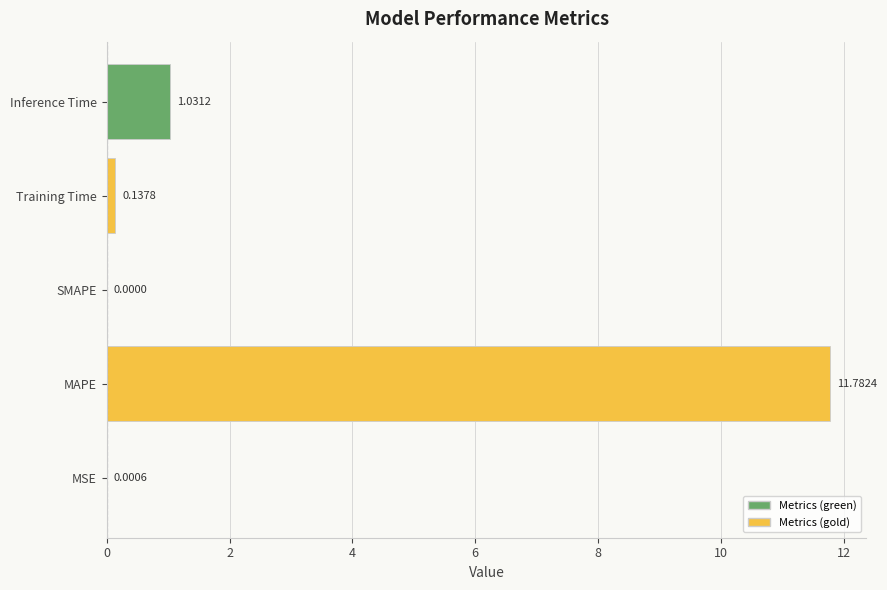

What is the average value?

2.6